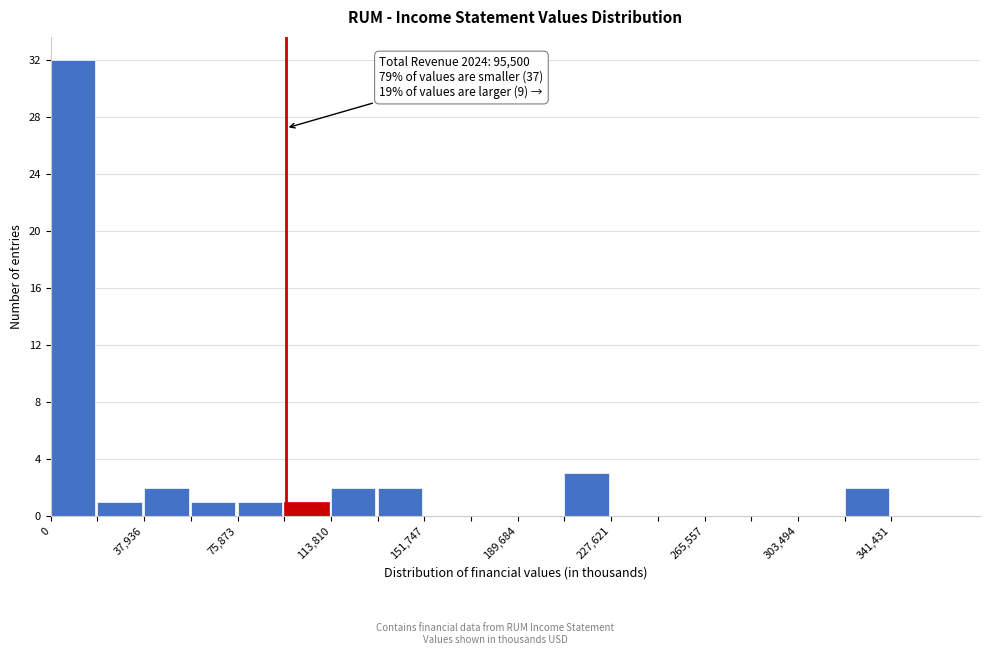

Around what value on the x-axis is the tallest bar? Give the approximate position of its centre, as read against the axis.

10000